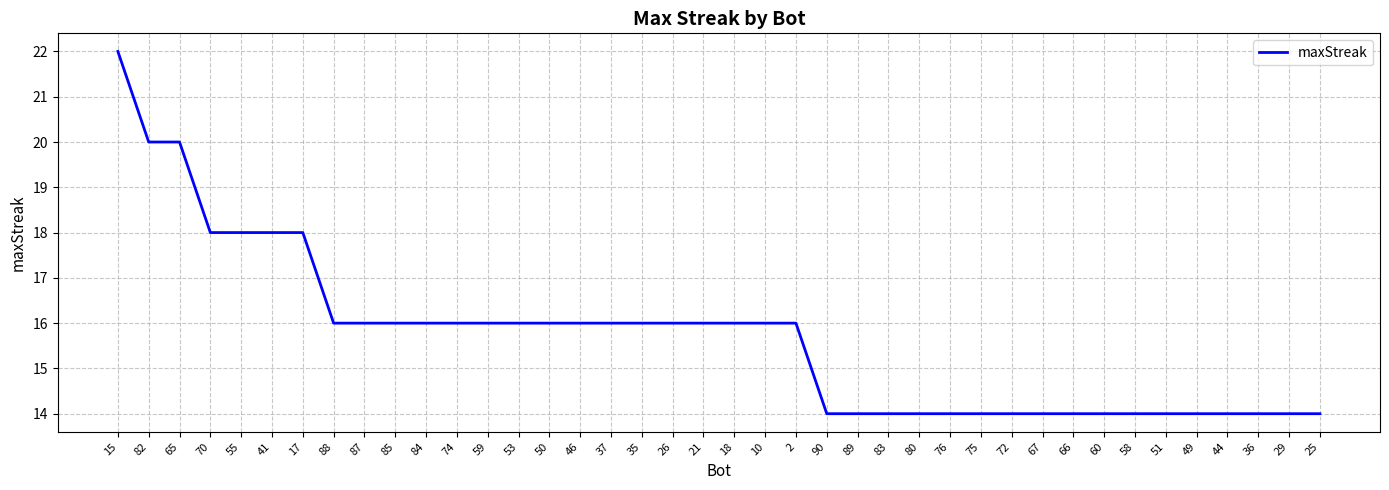

How many categories are shown in the chart?

40